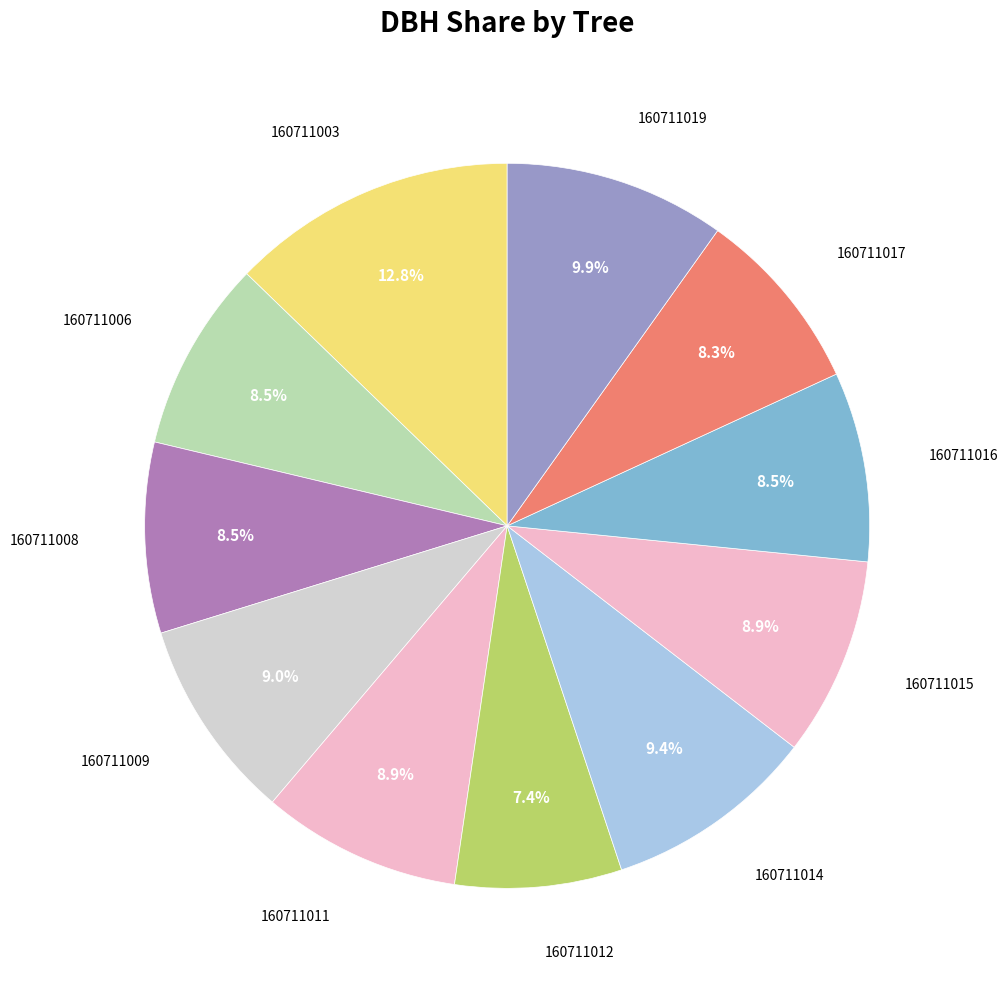

Rank the categories by value from highest to lowest.

160711003, 160711019, 160711014, 160711009, 160711011, 160711015, 160711006, 160711008, 160711016, 160711017, 160711012